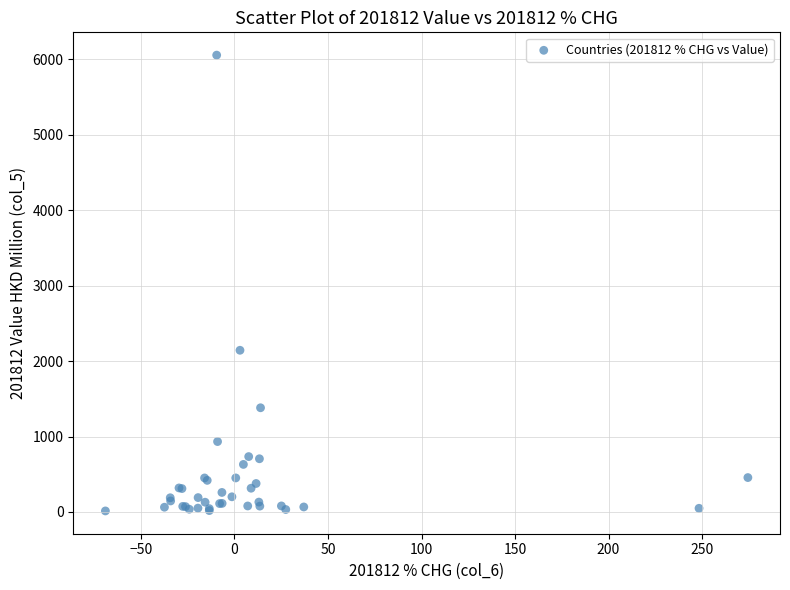

What Y value in the scatter plot is closest to 3033?

2142.5